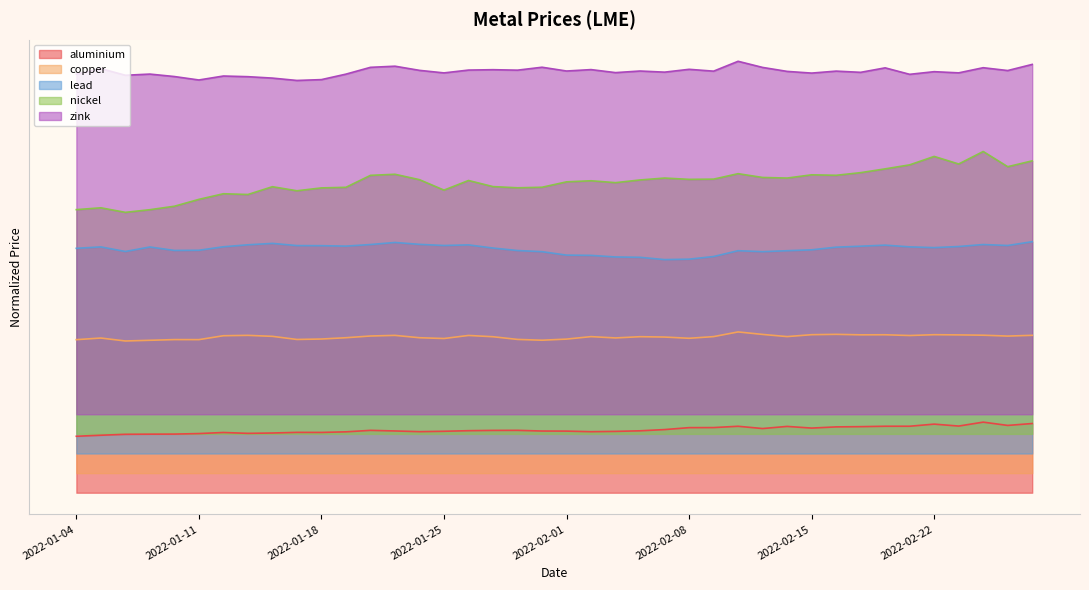

List the series in order of their overall mean, lowest first.

aluminium, copper, lead, nickel, zink